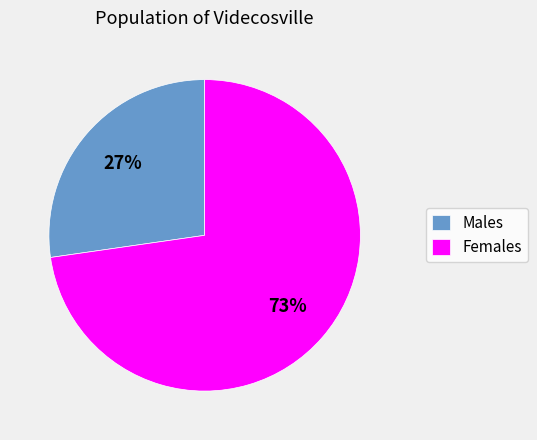

Count the number of slices in the pie.

2